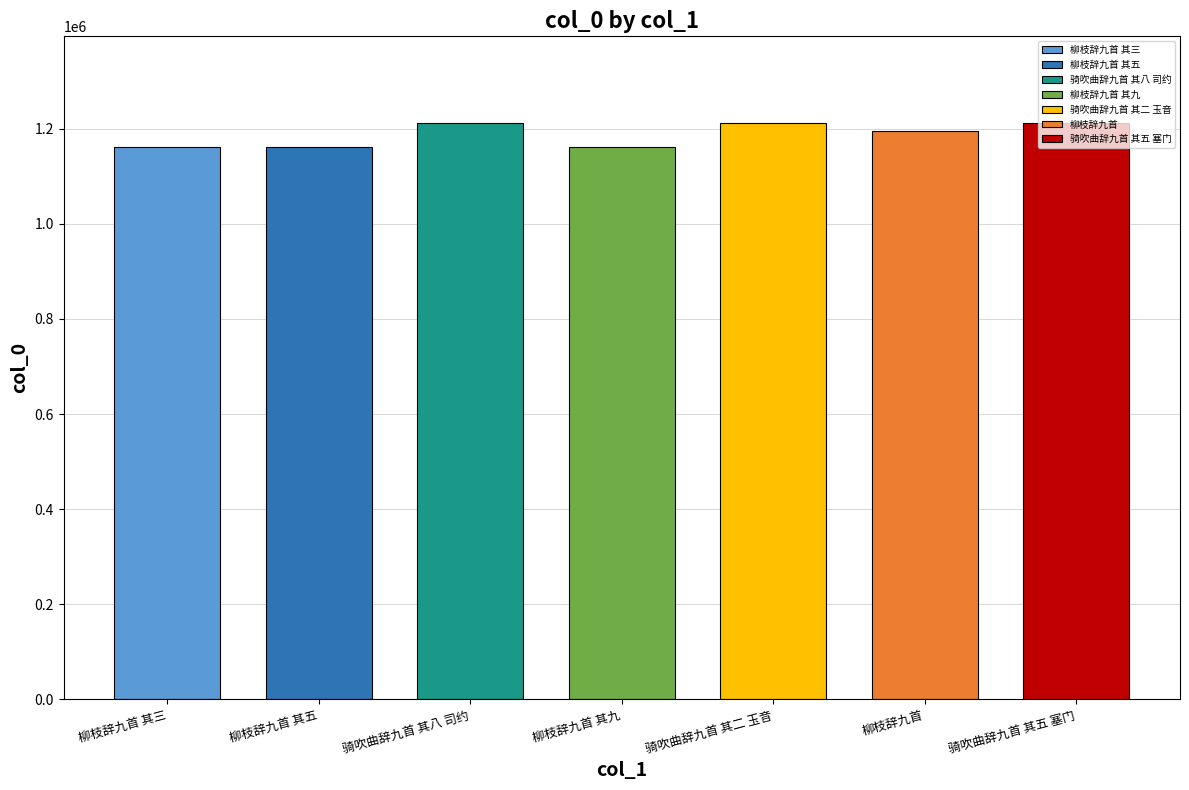

What is the label of the 5th bar from the right?

骑吹曲辞九首 其八 司约